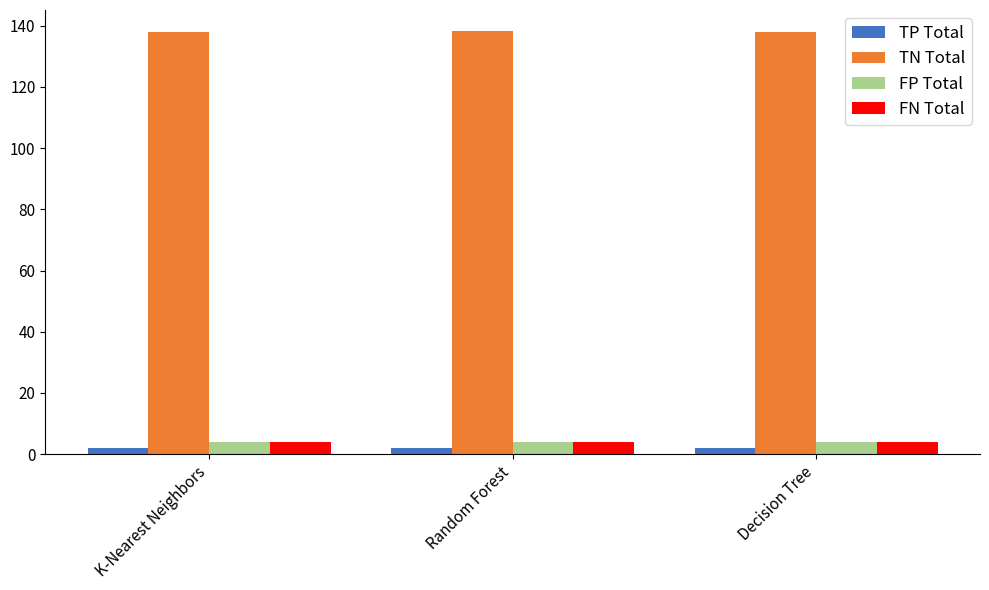

Which series has the largest total across all categories?

TN Total